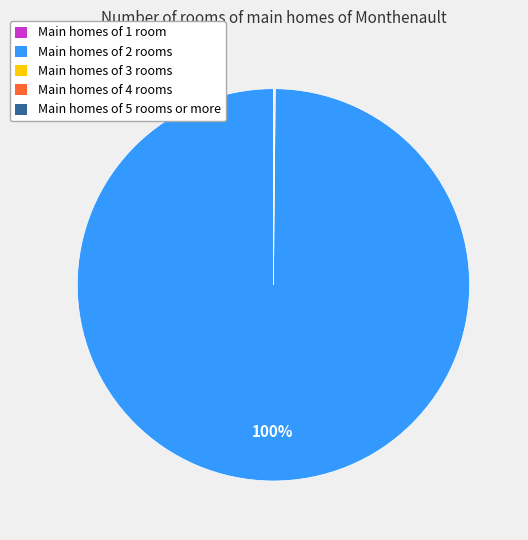

Which slice is the largest?

Main homes of 2 rooms